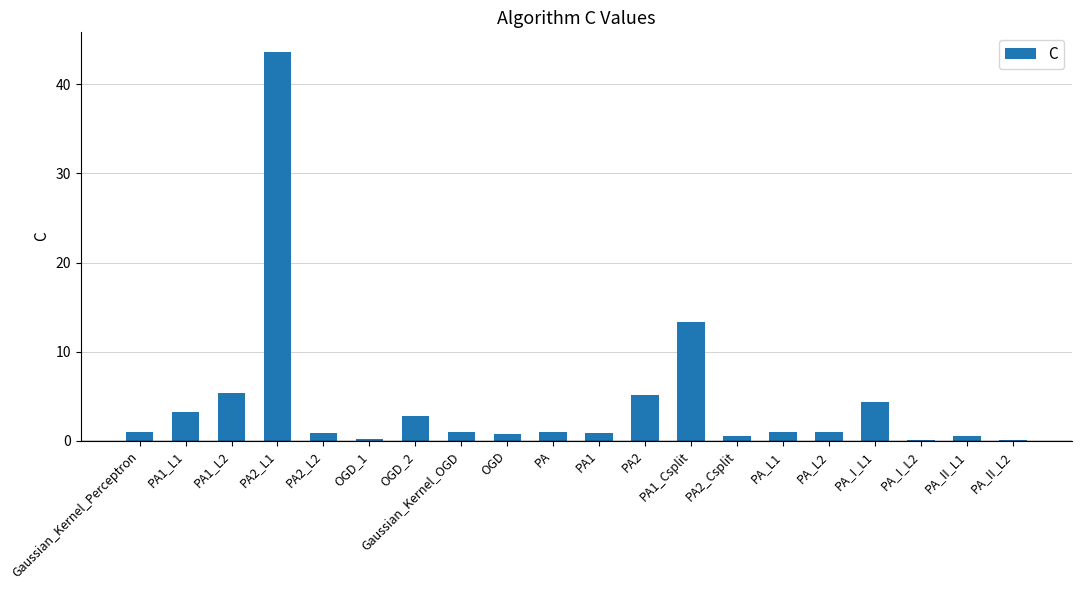

At which label is the value closest to 21?

PA1_Csplit